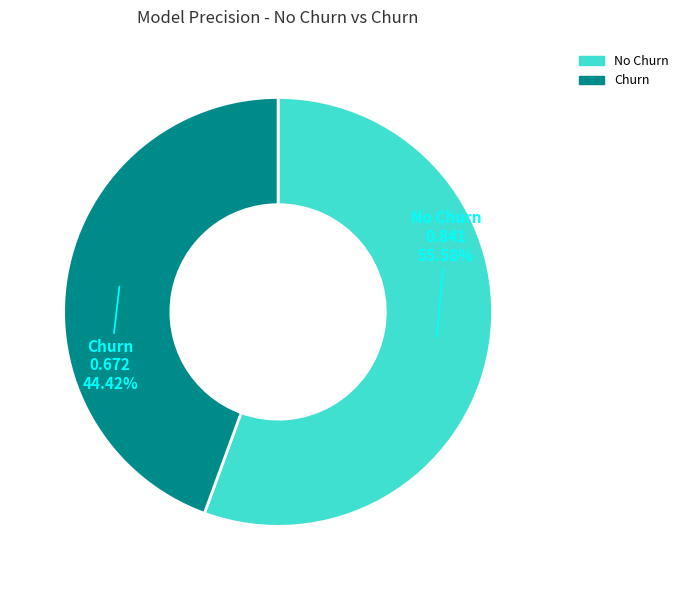

Between Churn and No Churn, which is larger?

No Churn